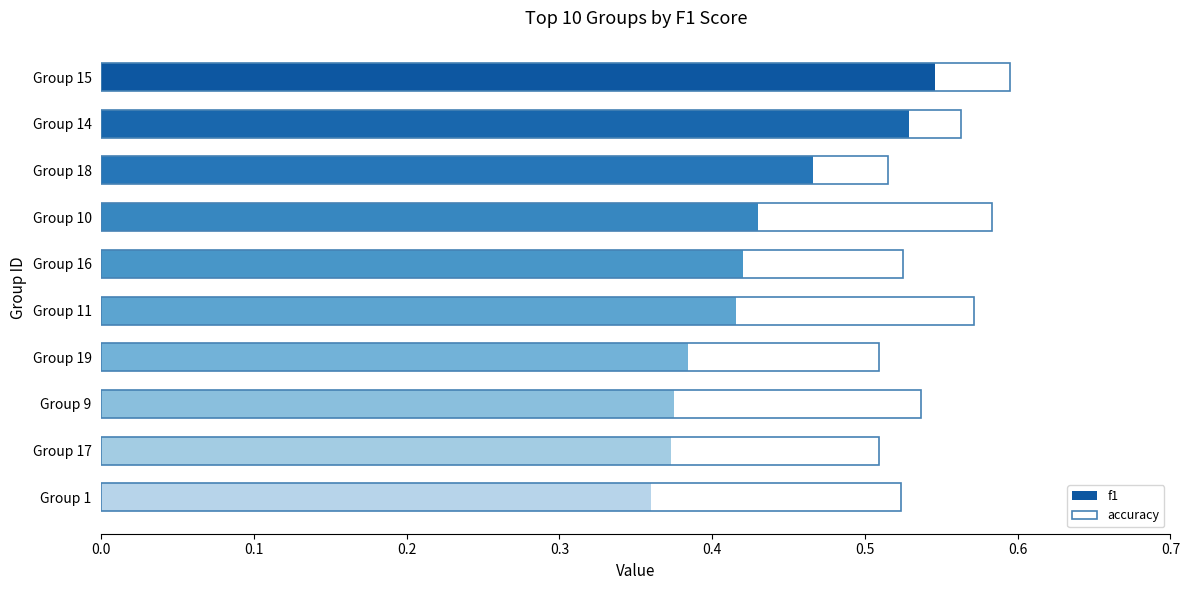

What is the greatest value displayed?

0.6